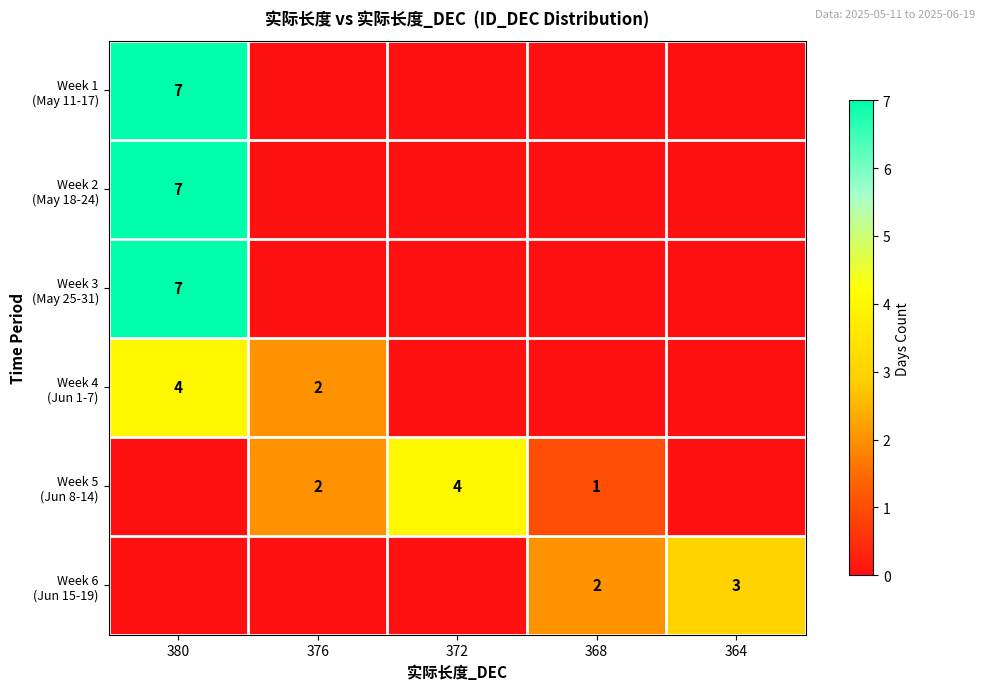

What is the spread (max minus min) of values at 364?

3